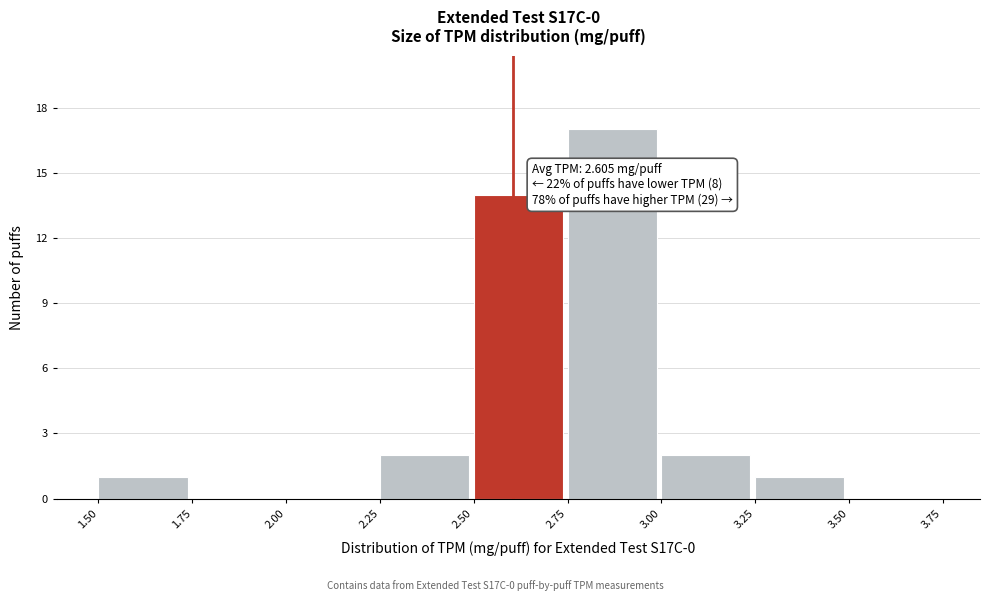

Over which range of the x-axis is the bar tallest?

2.75 to 3.00